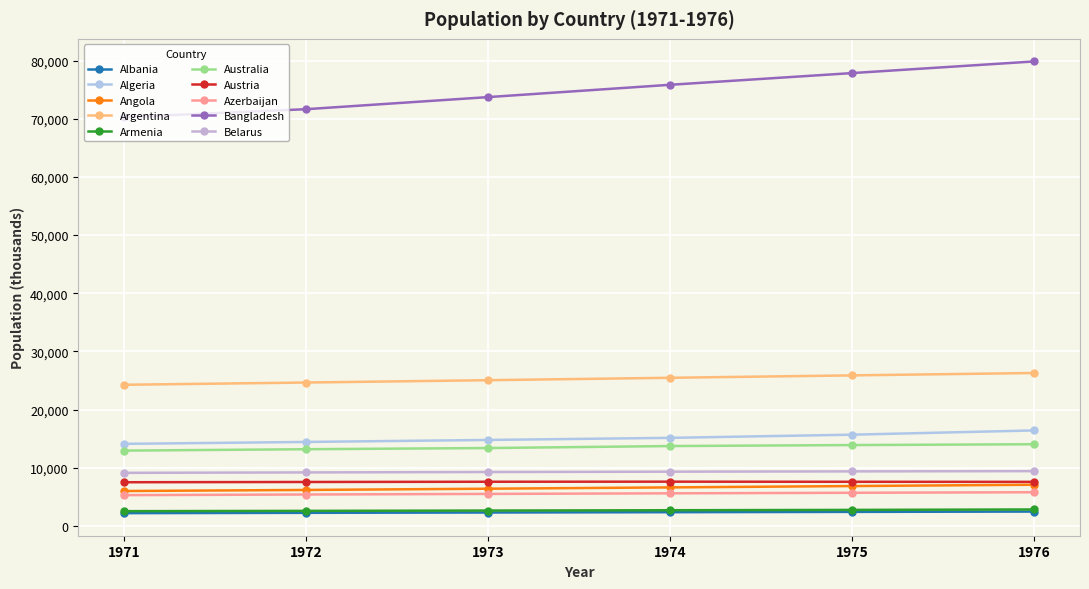

How many lines are shown in the chart?

10